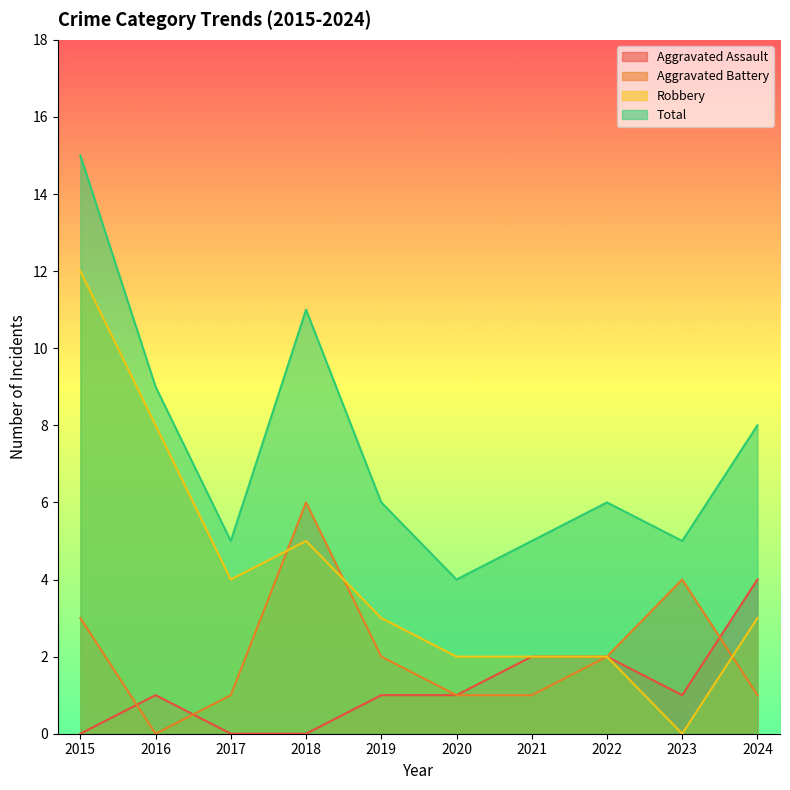

Read the Aggravated Assault value at 2024.

4